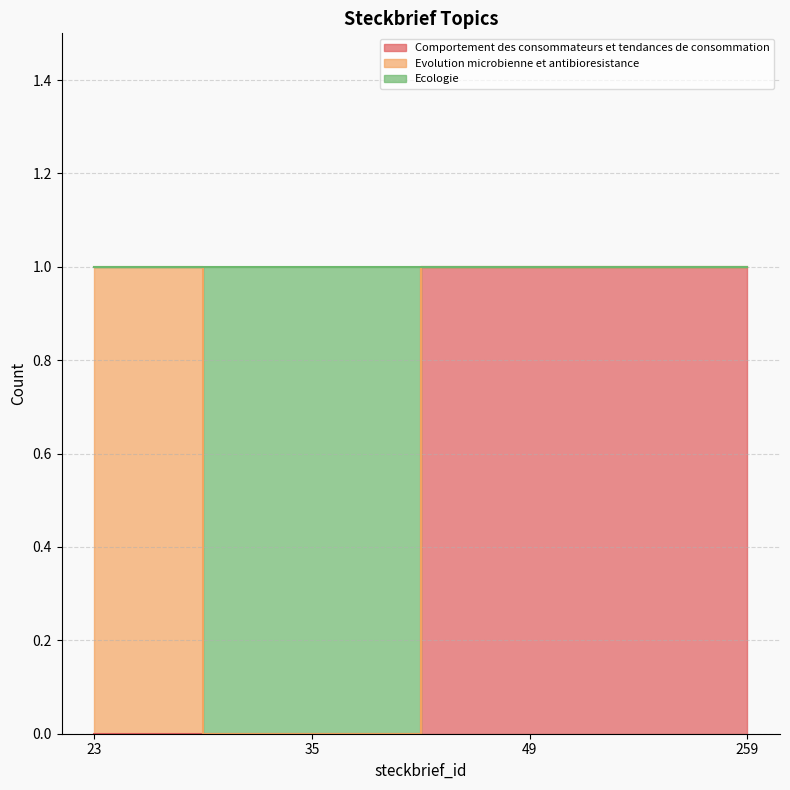

Which category has the lowest value in the Comportement des consommateurs et tendances de consommation series?

23